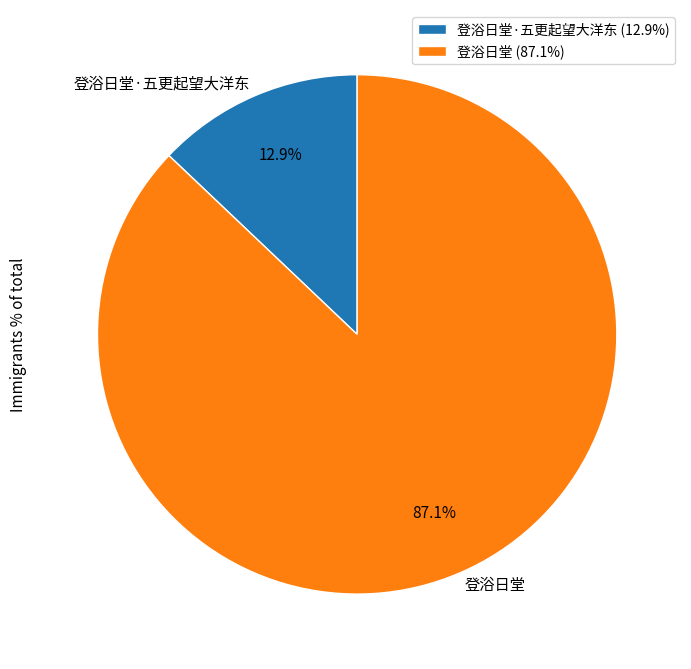

To the nearest percent, what portion does 登浴日堂·五更起望大洋东 represent?

13%